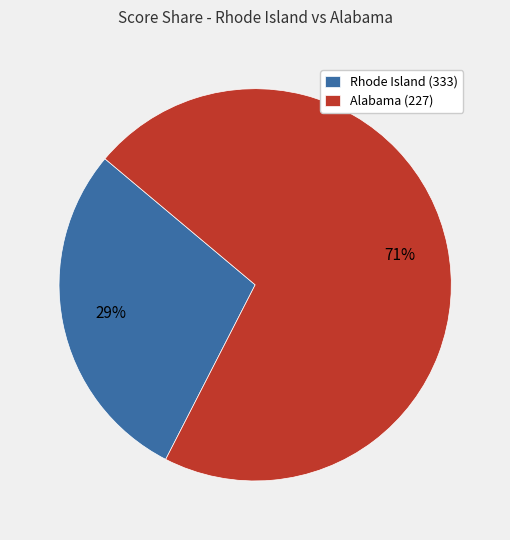

The Alabama (227) slice represents 15% of the pie. True or false?

False